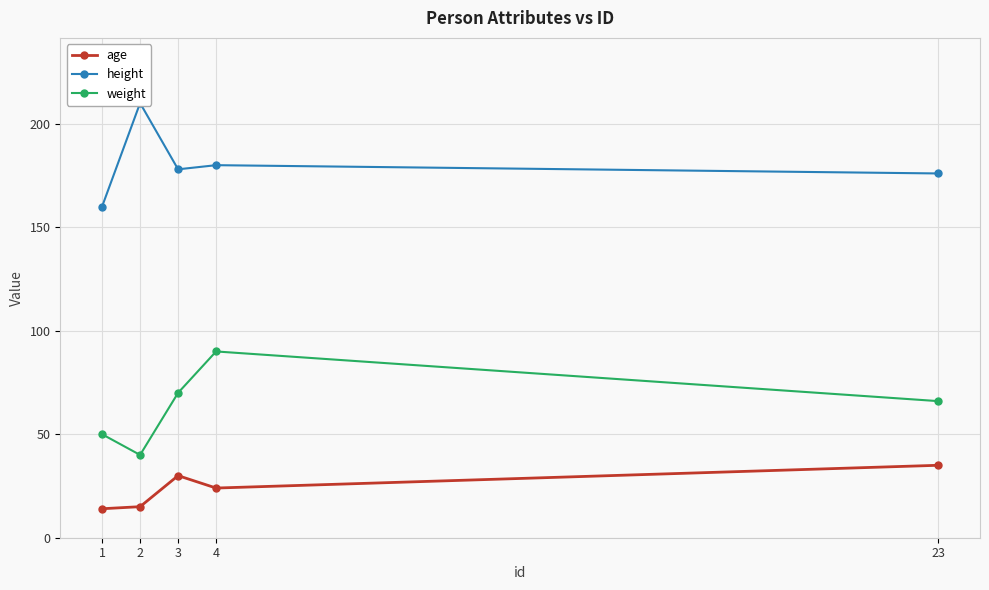

Reading left to right, transcribe all the data shown in this chart.

age: 1=14	2=15	3=30	4=24	23=35
height: 1=160	2=210	3=178	4=180	23=176
weight: 1=50	2=40	3=70	4=90	23=66